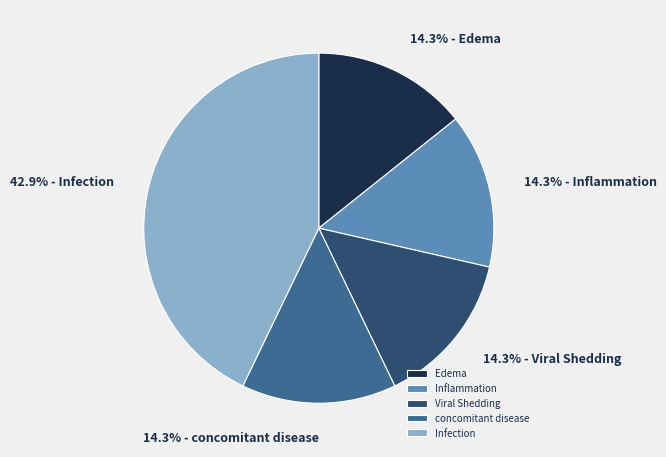

How much of the chart is everything except Viral Shedding?

85.7%